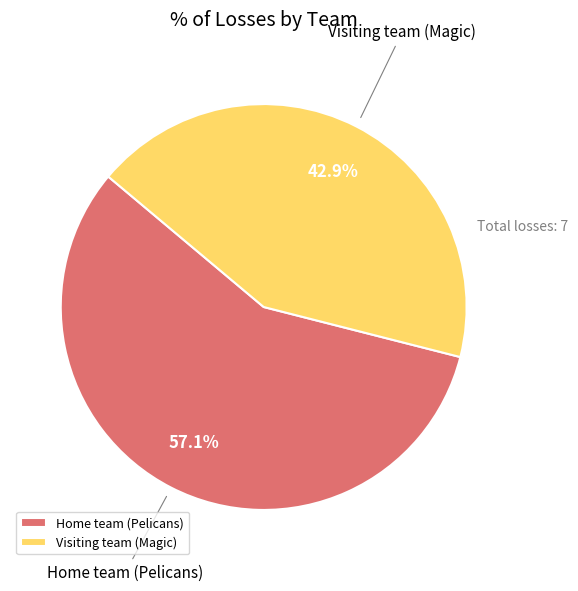

Count the number of slices in the pie.

2